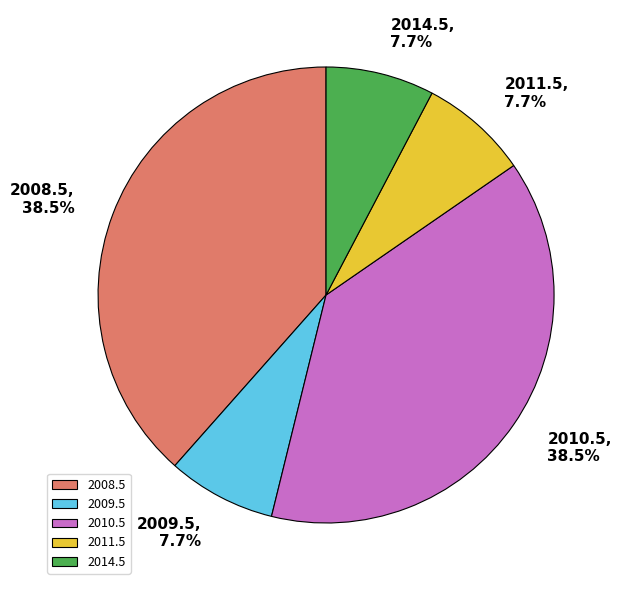

Is 2014.5 the majority of the pie?

No